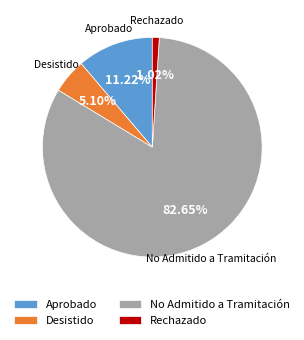

To the nearest percent, what portion does No Admitido a Tramitación represent?

83%